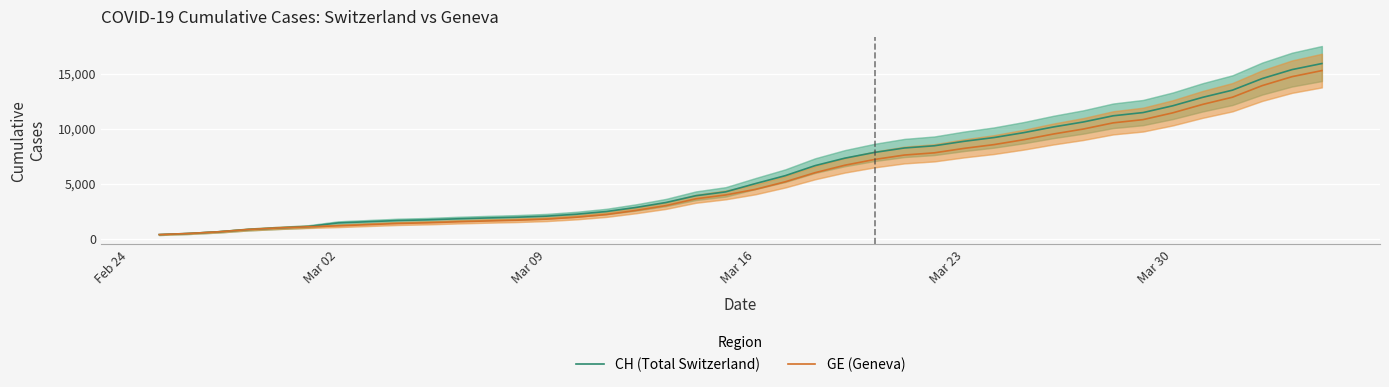

Rank the series by their maximum value, from highest to lowest.

CH (Total Switzerland), GE (Geneva)